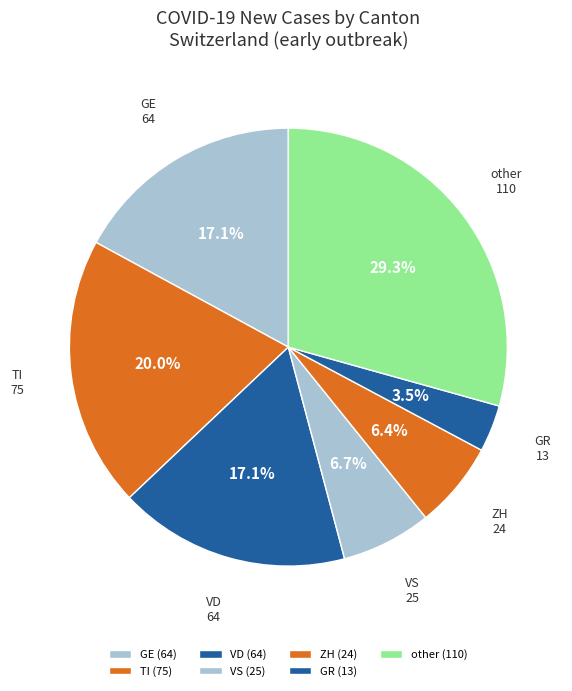

What is the total percentage of other and VS?

36.0%